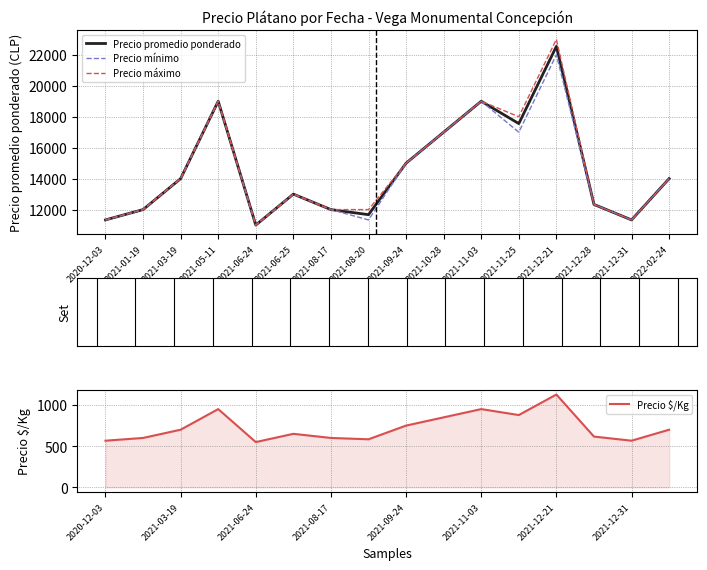

Which series has the widest spread of values?

Precio máximo